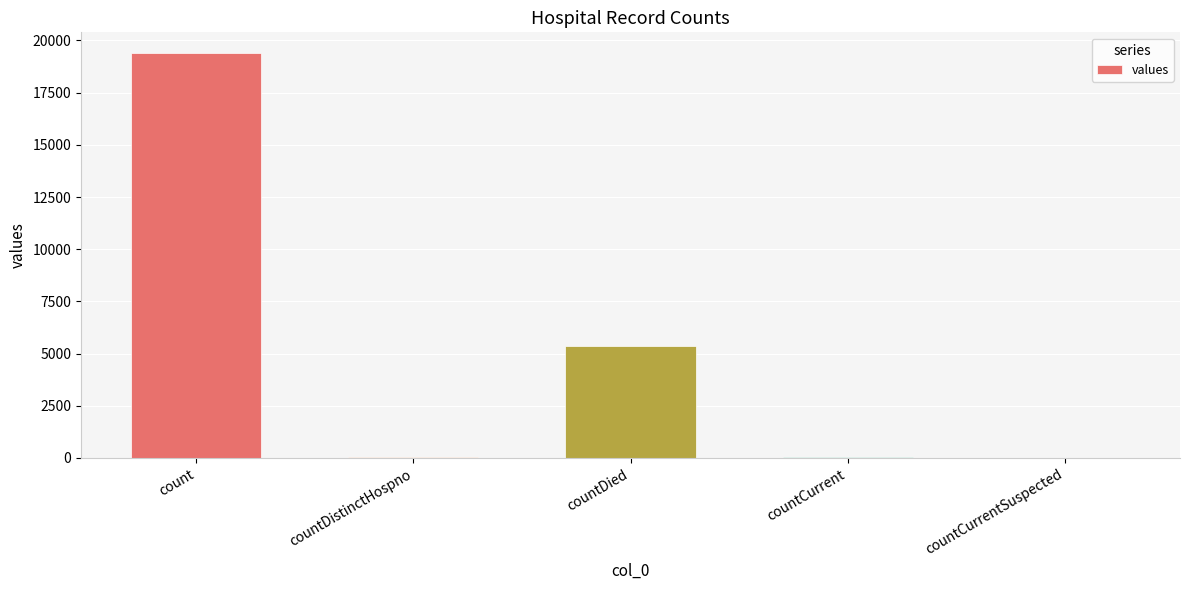

What is the sum of all values?

24875